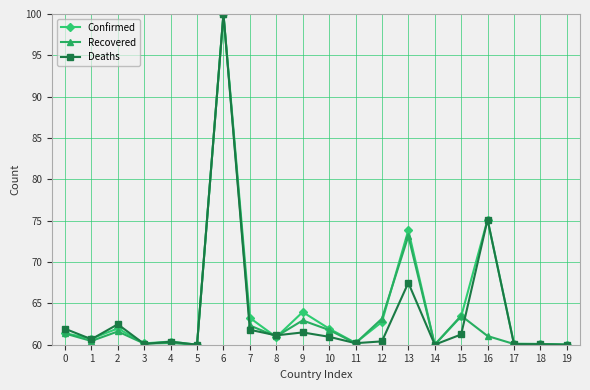

True or false: Recovered and Deaths cross at least once.

True